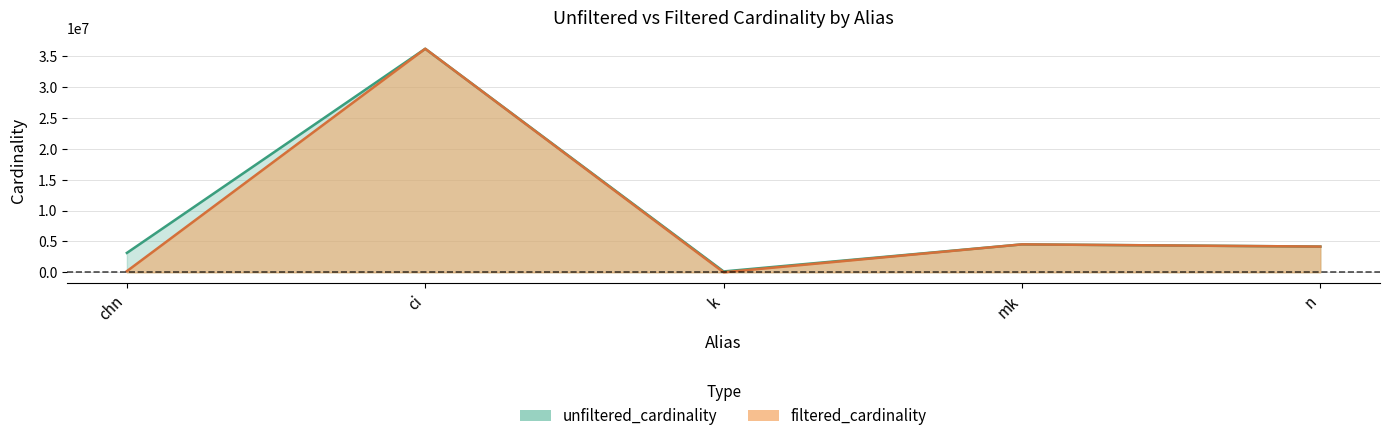

What position from the right is ci?

4